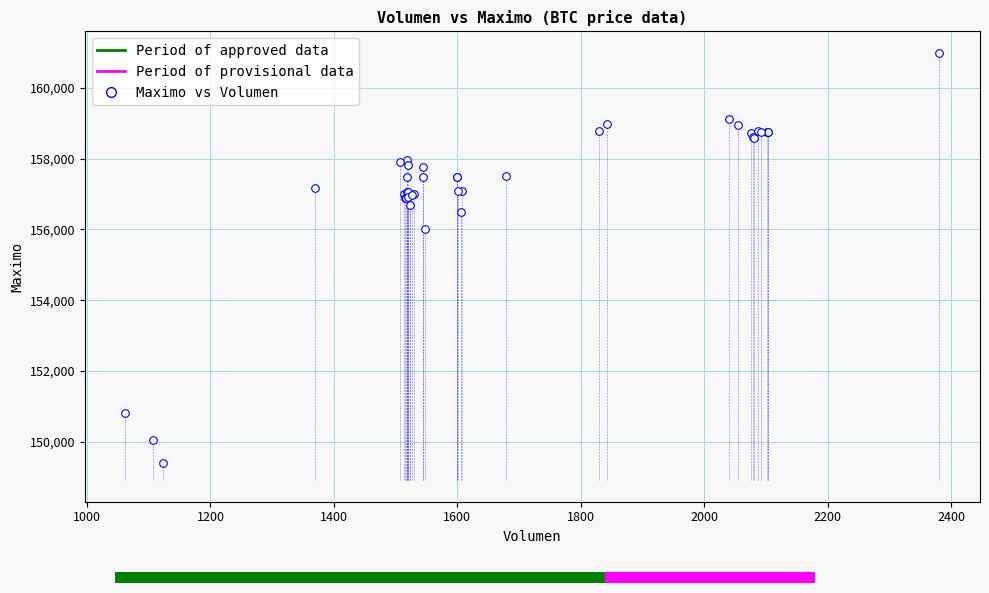

What Y value in the scatter plot is closest to 155202?

156000